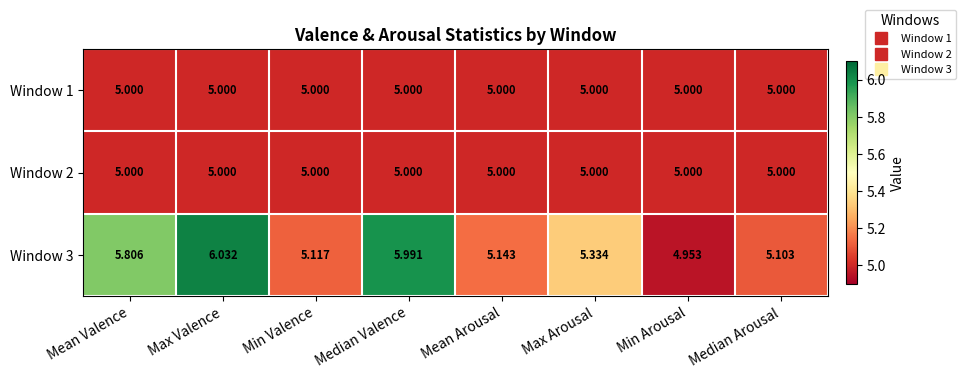

At which category is the sum across all series the highest?

Max Valence